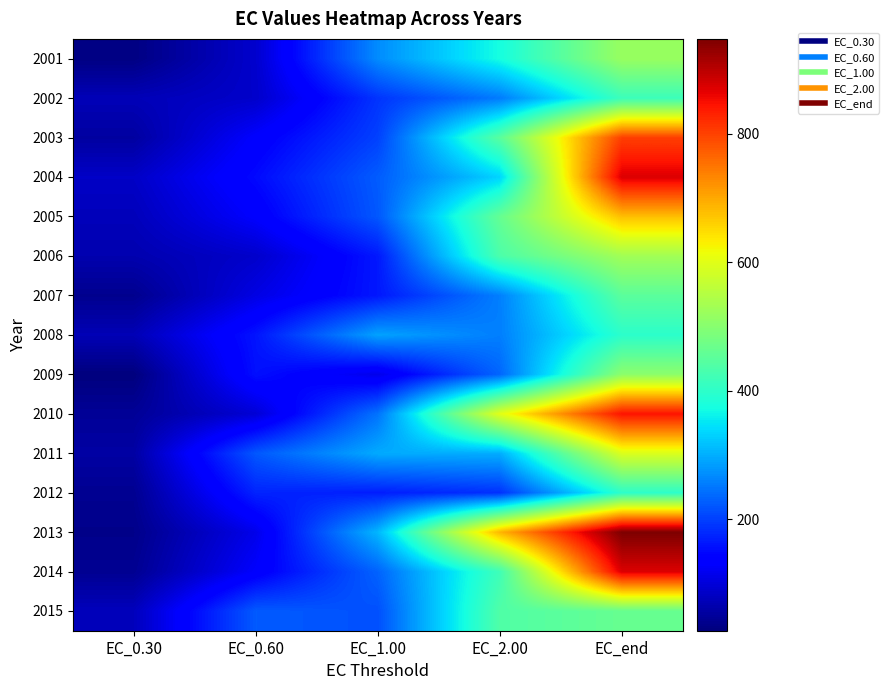

Reading left to right, list all the values displayed in this chart.

2001: EC_0.30=31.4	EC_0.60=90.6	EC_1.00=269.2	EC_2.00=374.6	EC_end=518.7
2002: EC_0.30=73.0	EC_0.60=88.4	EC_1.00=189.7	EC_2.00=254.3	EC_end=416.7
2003: EC_0.30=54.8	EC_0.60=132.4	EC_1.00=201.5	EC_2.00=448.4	EC_end=802.1
2004: EC_0.30=84.9	EC_0.60=150.5	EC_1.00=226.0	EC_2.00=334.3	EC_end=872.9
2005: EC_0.30=75.3	EC_0.60=131.9	EC_1.00=222.1	EC_2.00=461.7	EC_end=677.9
2006: EC_0.30=66.3	EC_0.60=88.6	EC_1.00=164.4	EC_2.00=434.2	EC_end=529.4
2007: EC_0.30=40.3	EC_0.60=108.4	EC_1.00=163.8	EC_2.00=258.0	EC_end=451.4
2008: EC_0.30=71.8	EC_0.60=160.9	EC_1.00=289.5	EC_2.00=257.5	EC_end=397.8
2009: EC_0.30=26.8	EC_0.60=156.5	EC_1.00=113.5	EC_2.00=234.6	EC_end=506.5
2010: EC_0.30=47.1	EC_0.60=97.0	EC_1.00=246.8	EC_2.00=601.6	EC_end=845.1
2011: EC_0.30=57.1	EC_0.60=222.1	EC_1.00=297.1	EC_2.00=299.5	EC_end=594.4
2012: EC_0.30=42.4	EC_0.60=174.8	EC_1.00=169.1	EC_2.00=187.4	EC_end=399.3
2013: EC_0.30=36.9	EC_0.60=113.5	EC_1.00=308.0	EC_2.00=686.4	EC_end=947.7
2014: EC_0.30=43.1	EC_0.60=130.2	EC_1.00=232.5	EC_2.00=419.8	EC_end=872.9
2015: EC_0.30=77.1	EC_0.60=224.8	EC_1.00=215.1	EC_2.00=438.2	EC_end=463.9